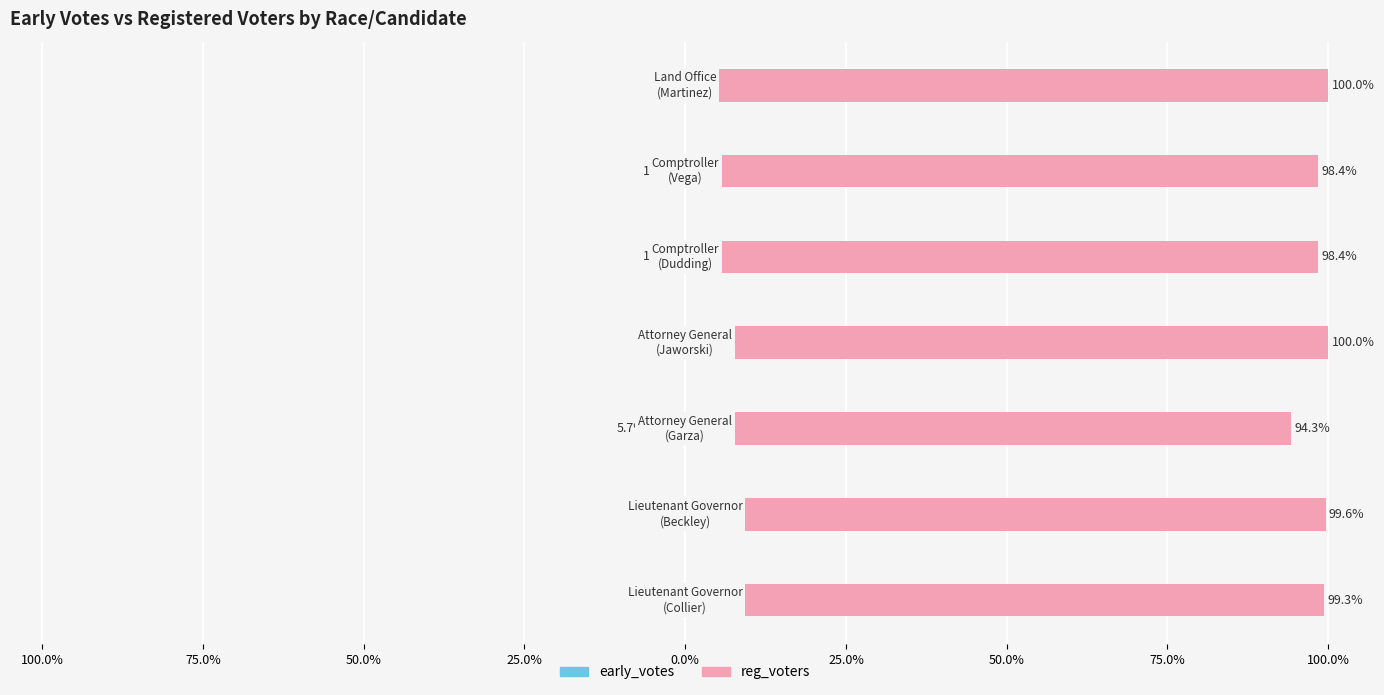

Reading left to right, transcribe all the data shown in this chart.

early_votes: -0.7	-0.4	-5.7	0.0	-1.6	-1.6	0.0
reg_voters: 99.3	99.6	94.3	100.0	98.4	98.4	100.0